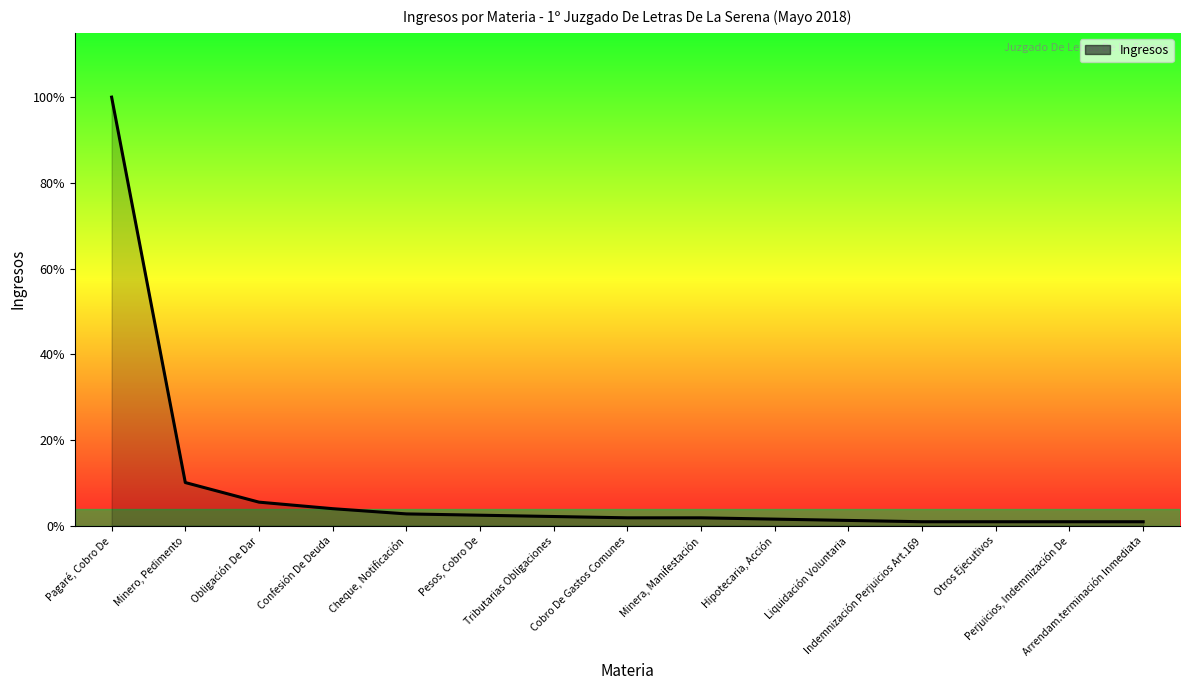

Does the chart display data point markers on the line(s)?

No